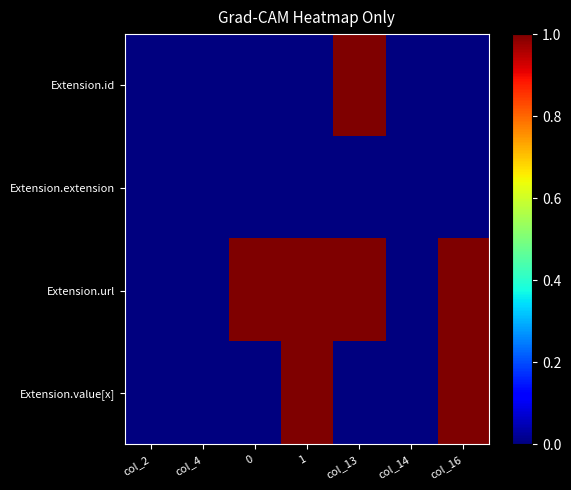

What is the total value across all series at col_13?

2.0